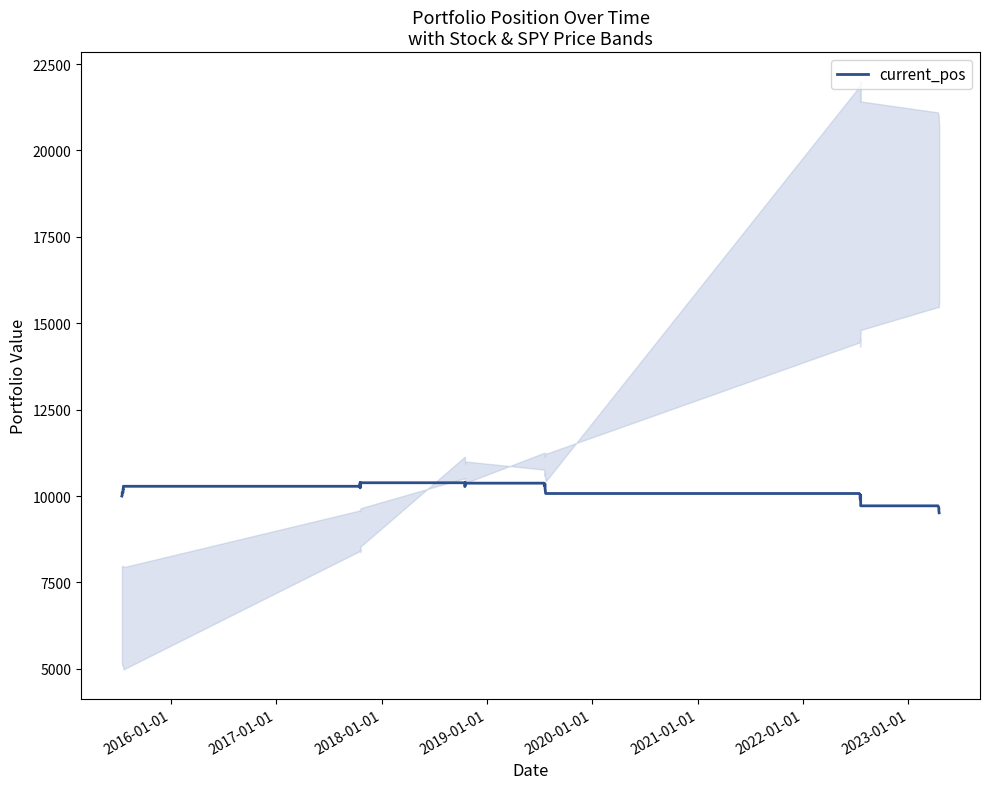

Is it true that the value at 26 is 14354.1?

False